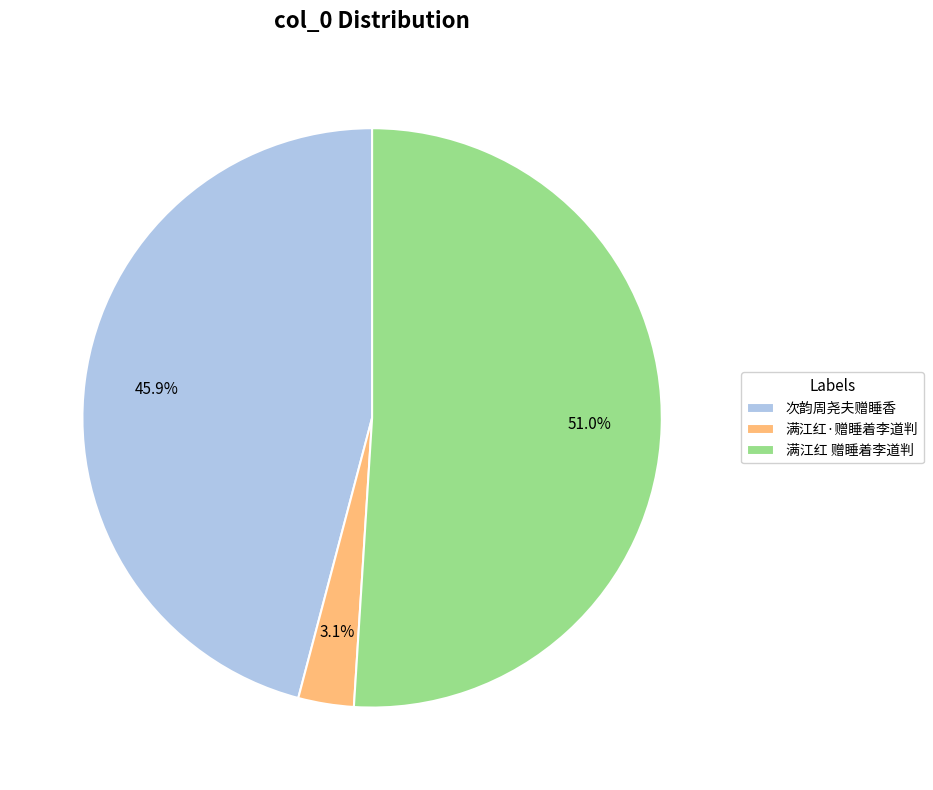

To the nearest percent, what percentage of the pie is 满江红·赠睡着李道判?

3%